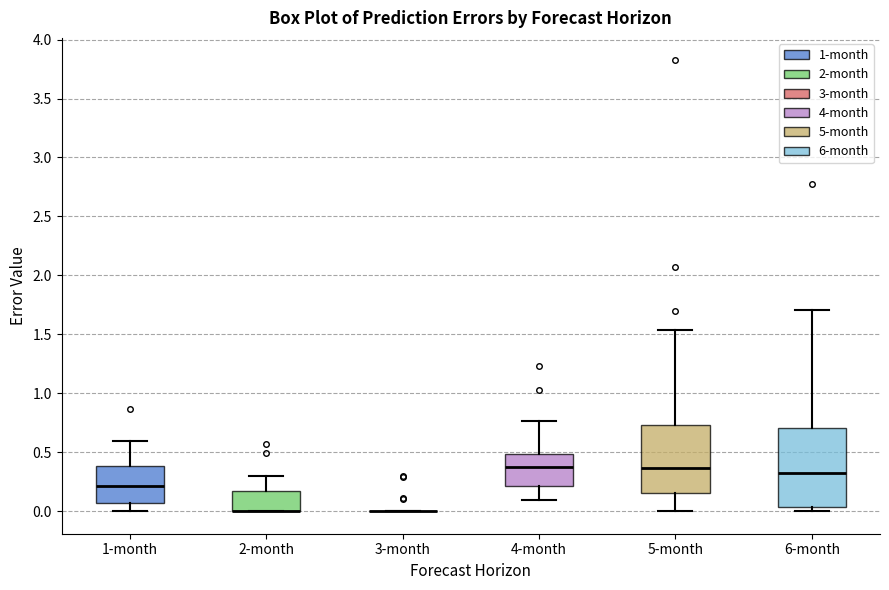

Where does the upper whisker of the box for 6-month end on the y-axis? The values are not printed on the chart, so give them approximately, as read against the axis.

1.70